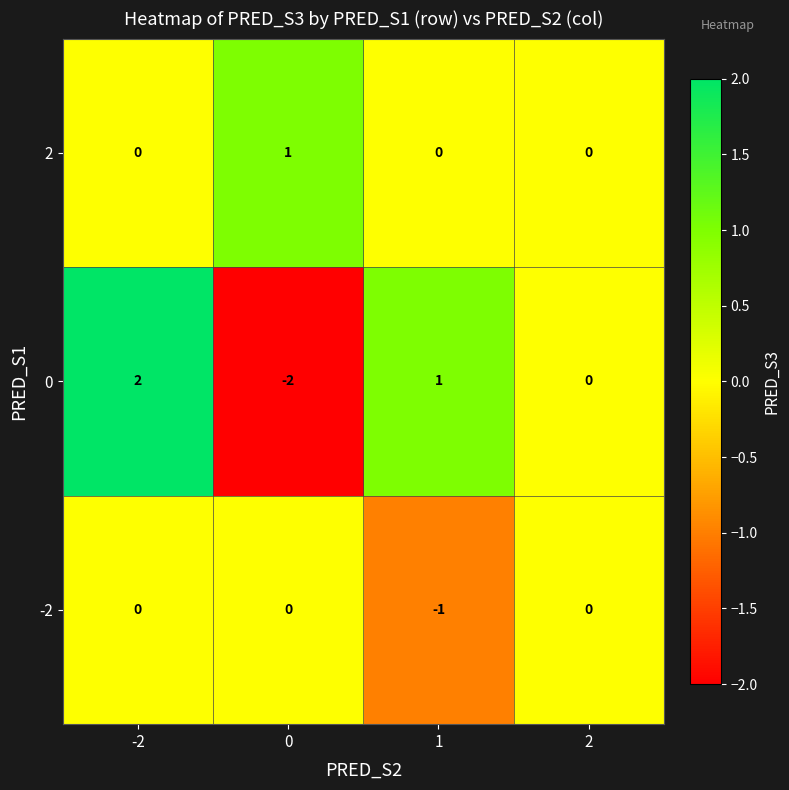

Is it true that 2 equals 0 at 1?

True